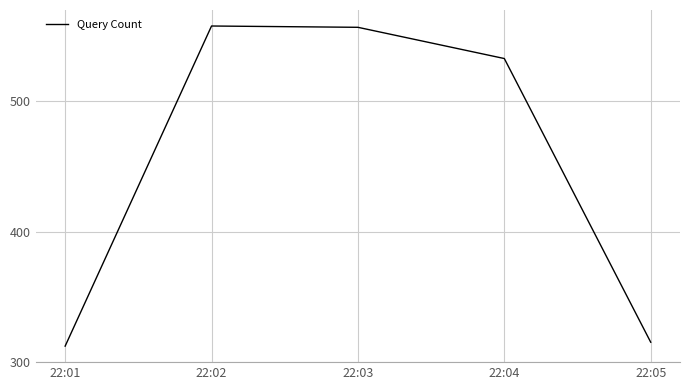

Where does the data first go above 533?

22:02